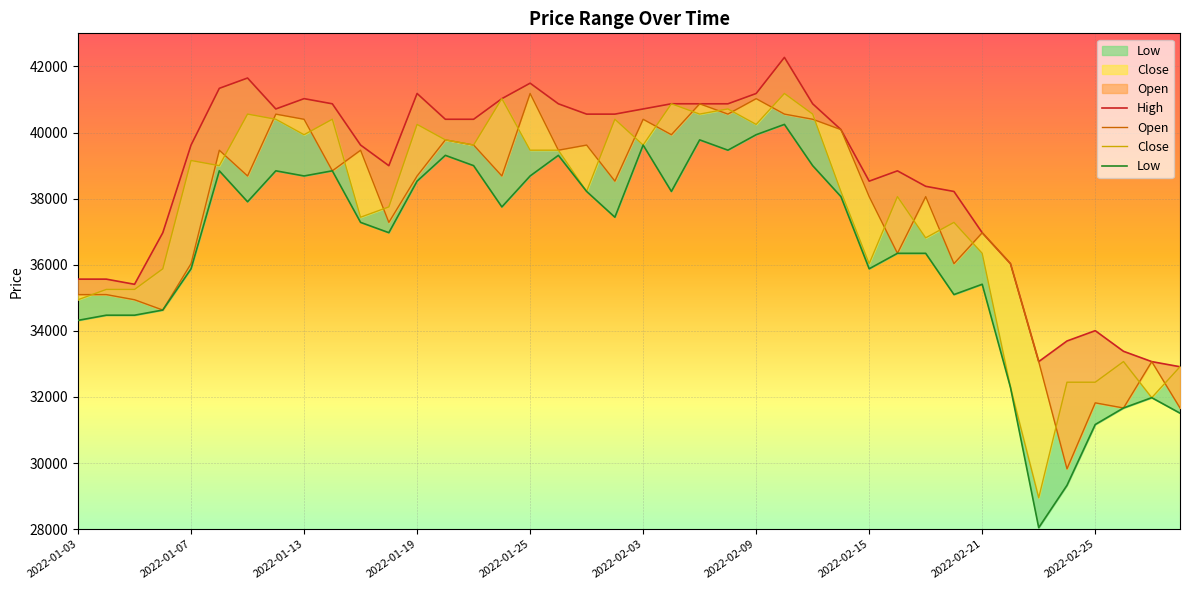

Where is the first local minimum for Low?

2022-01-11